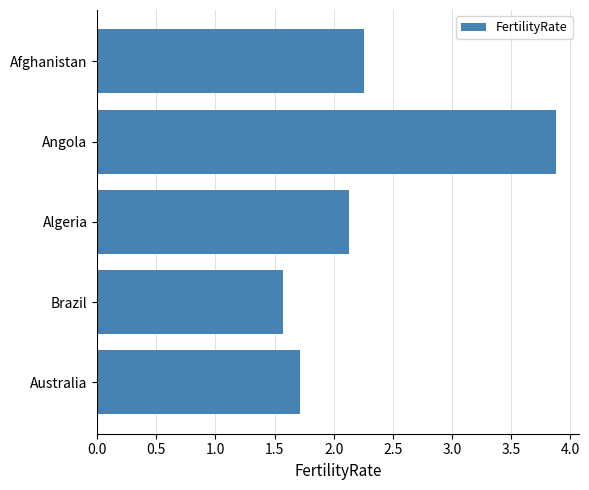

At which label is the value closest to 2?

Algeria